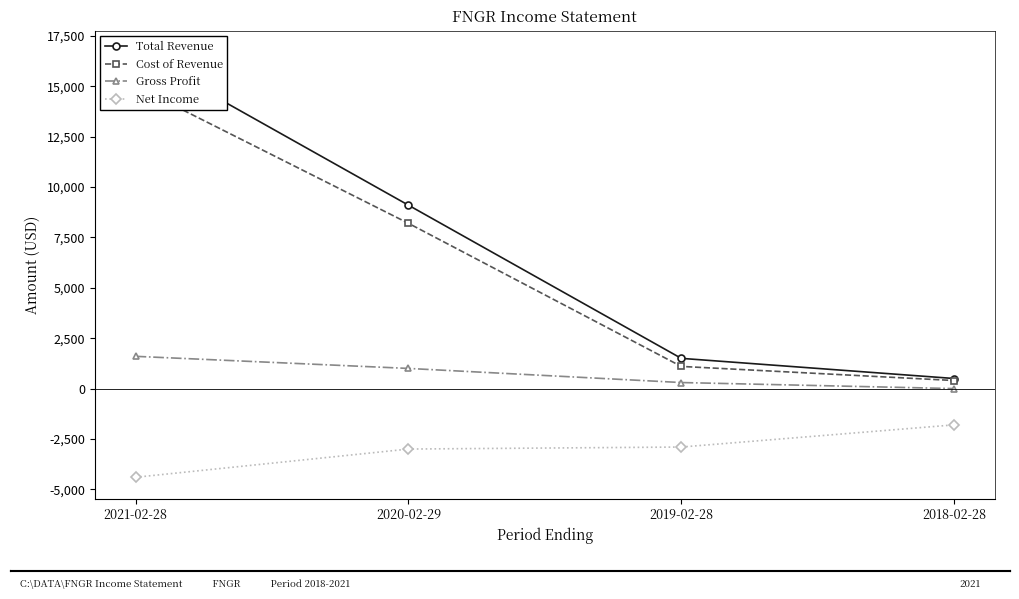

What is the difference between the Gross Profit values at 2020-02-29 and 2019-02-28?

700